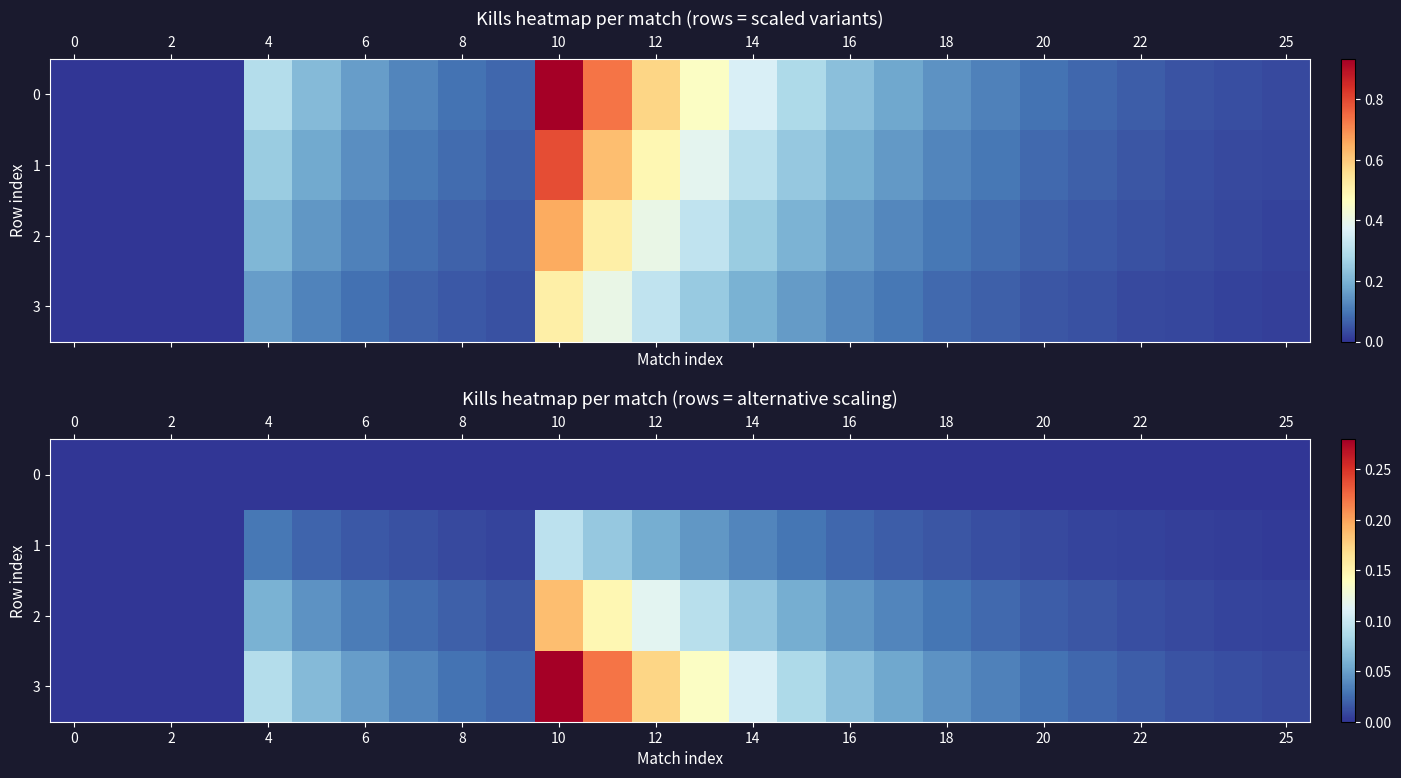

How many distinct data groups are displayed?

4